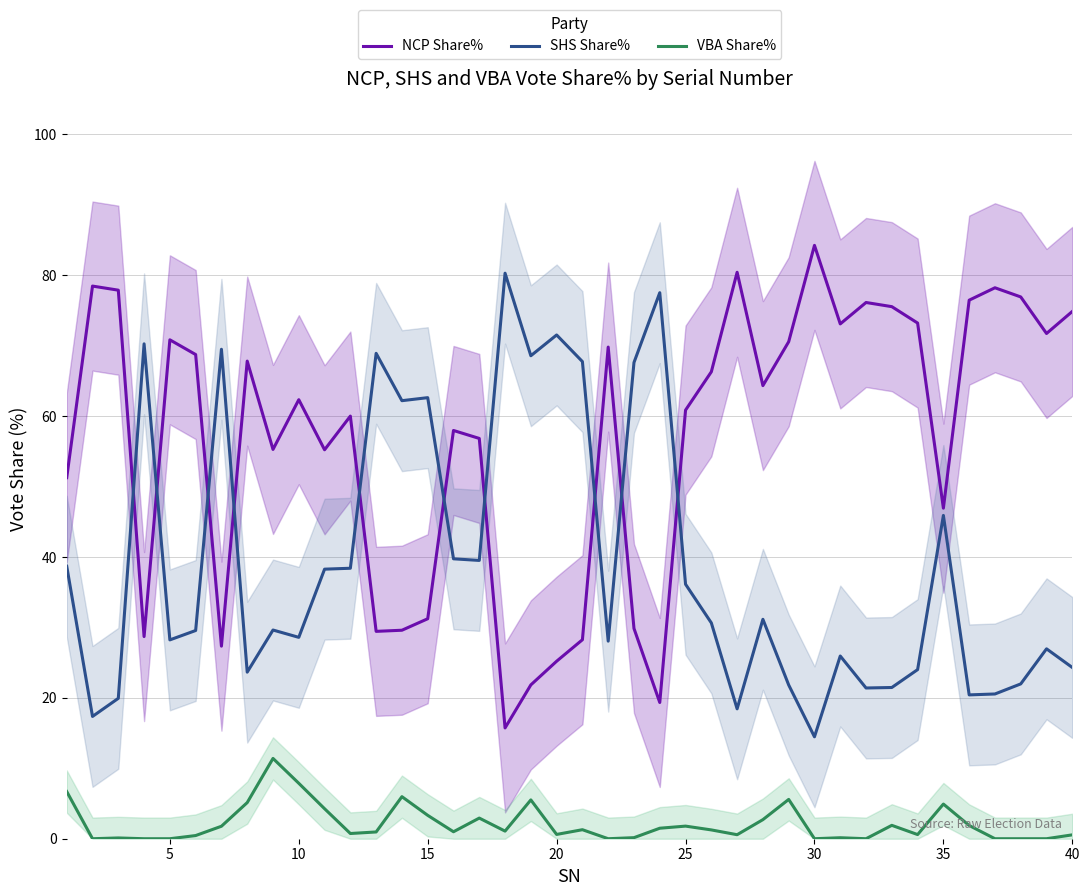

How many distinct data groups are displayed?

3